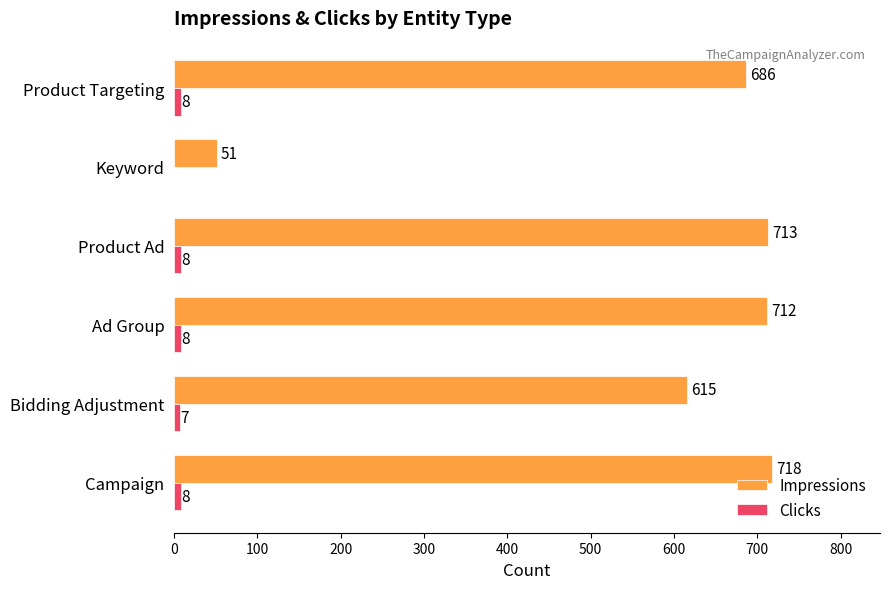

Which series changed the most between Ad Group and Keyword?

Impressions